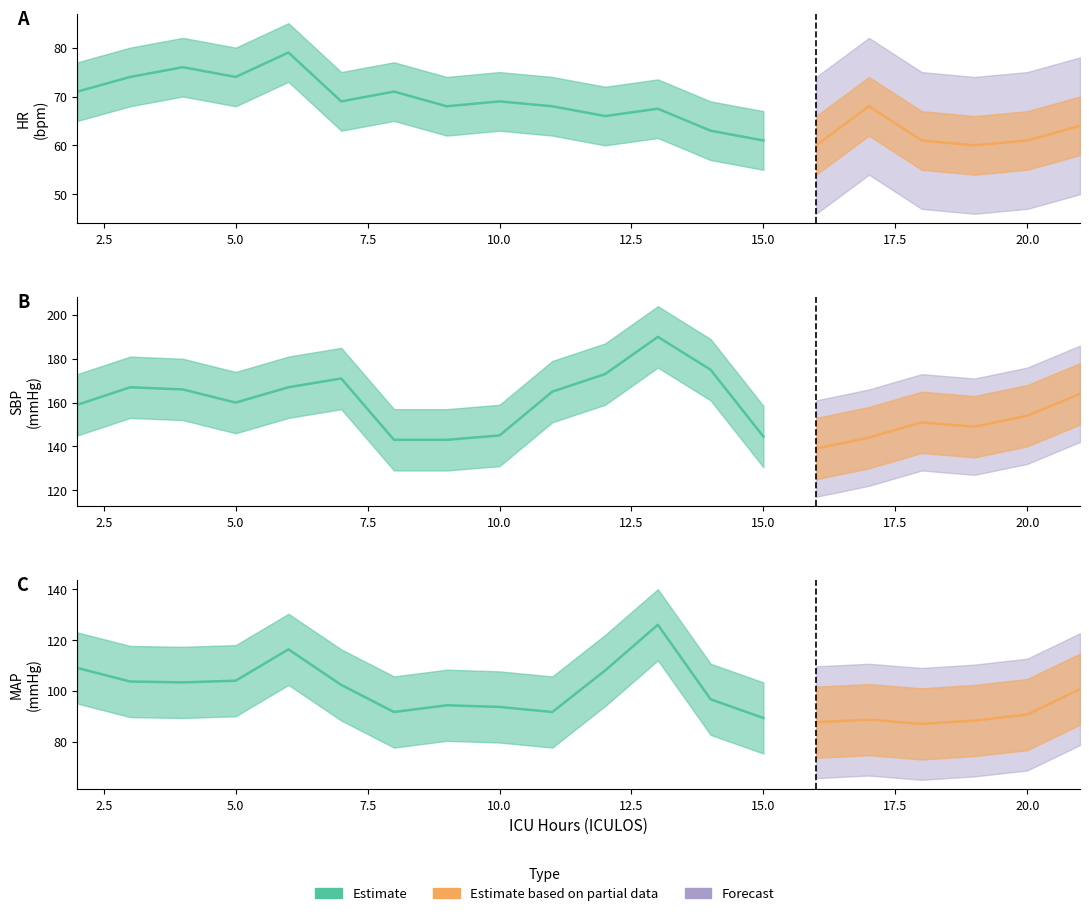

True or false: MAP and SBP intersect in this chart.

False